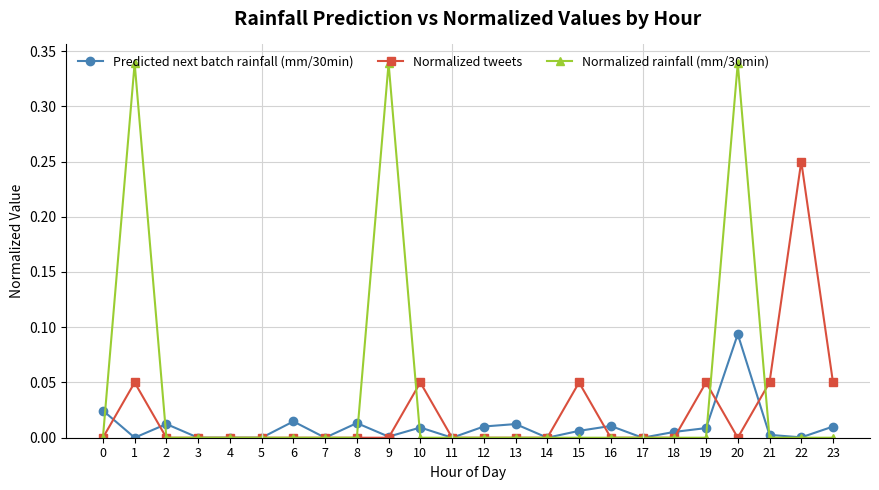

Does the chart have visible grid lines?

Yes